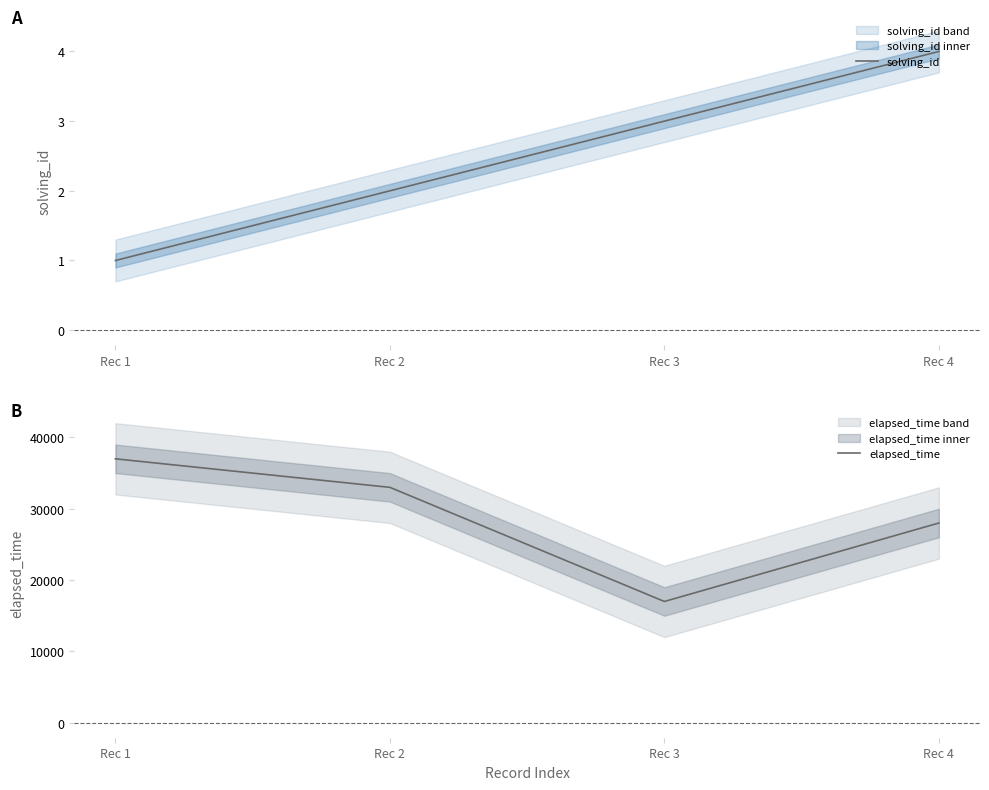

What is the total value across all series at Rec 1?

37001